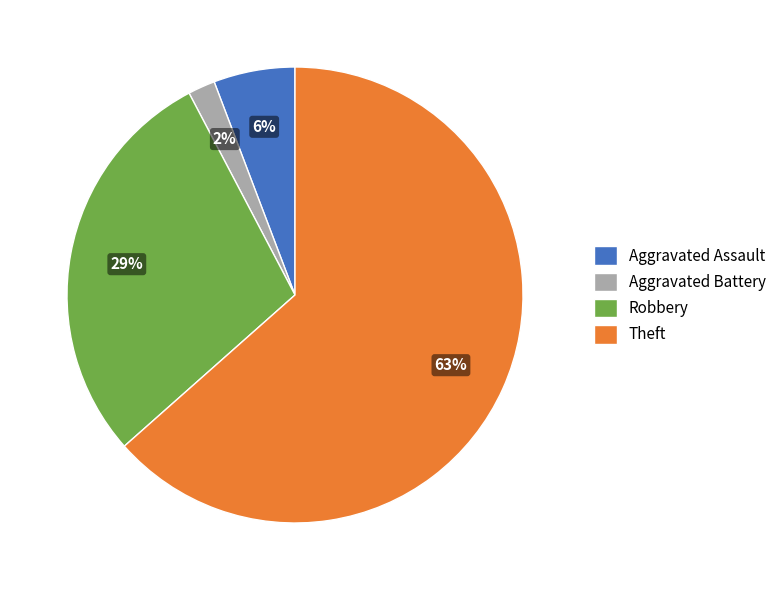

Which slice represents more than half of the pie?

Theft